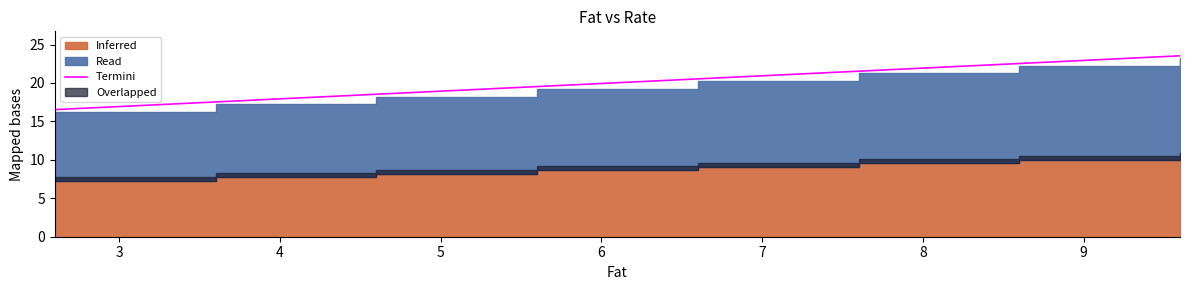

What is the value of the 4th point from the left?

19.5